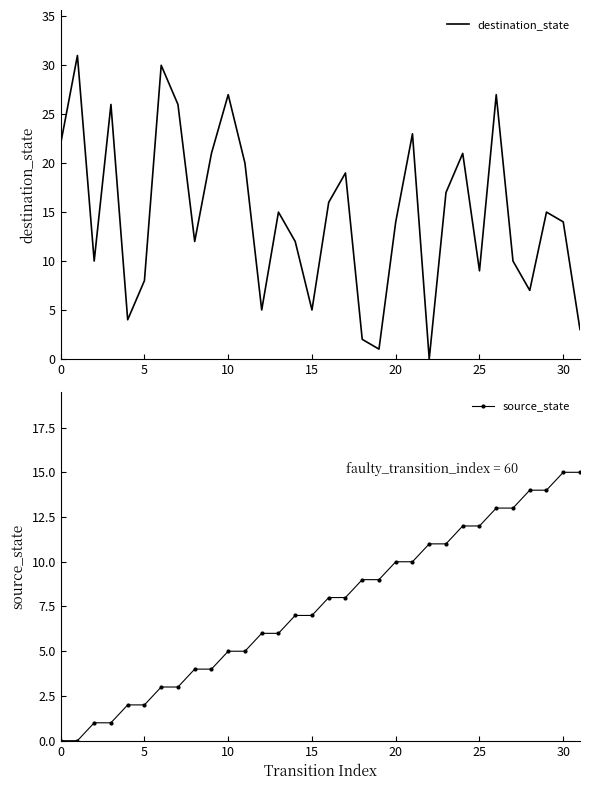

How many interior local peaks does the destination_state series have?

10